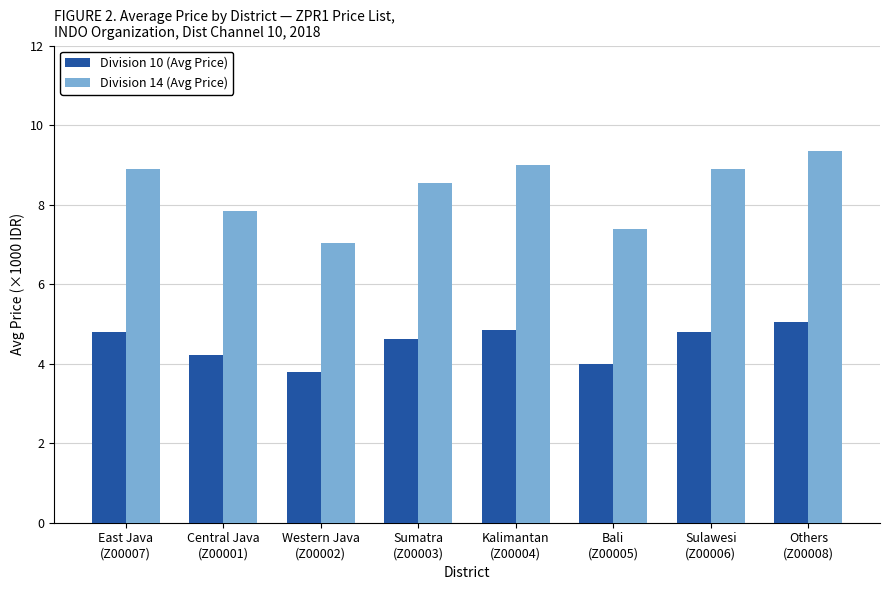

What is the label of the 5th bar from the right?

Sumatra
(Z00003)